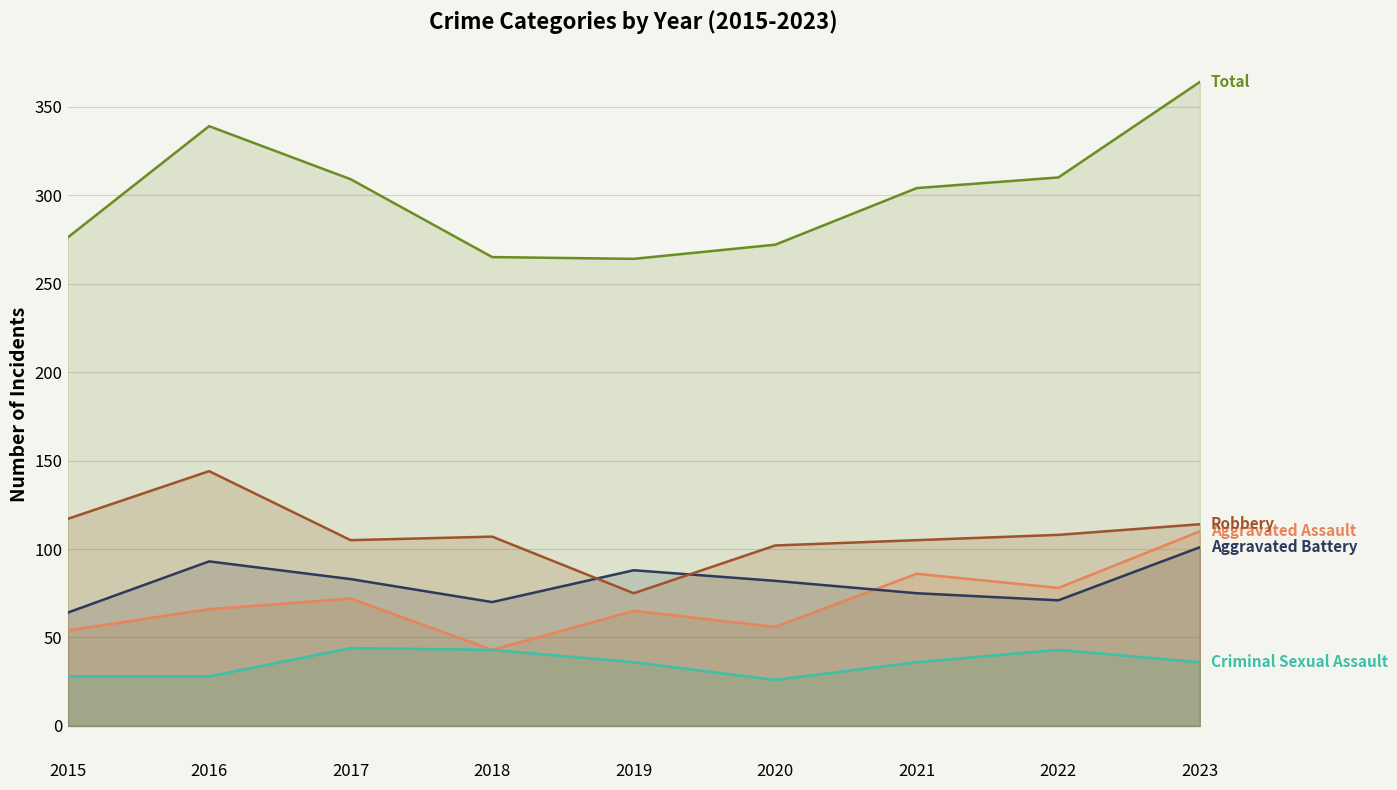

How many data points does each series have?

9